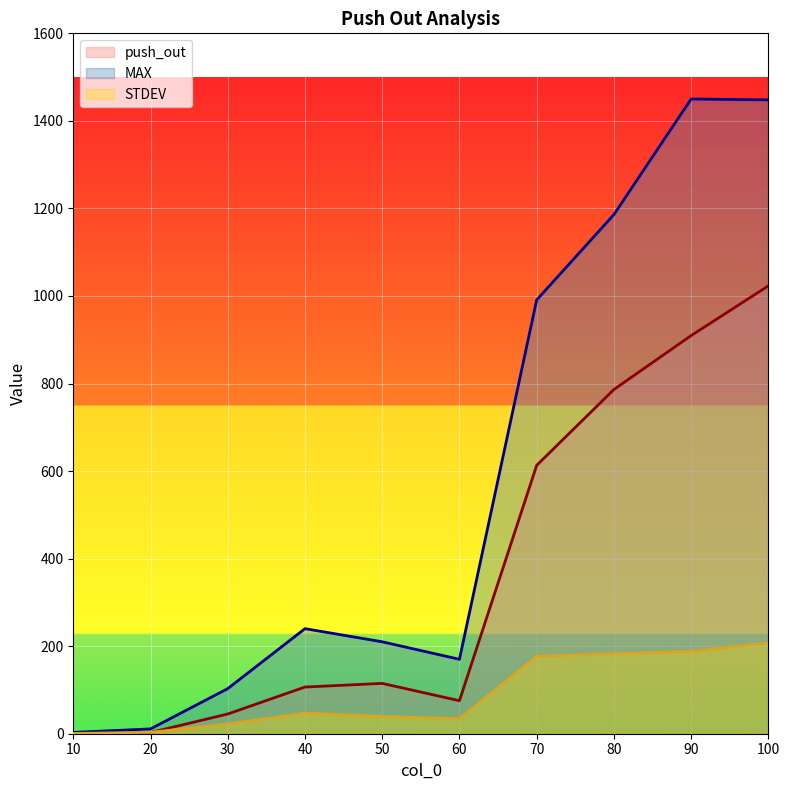

Rank the series by their average value, from highest to lowest.

MAX, push_out, STDEV